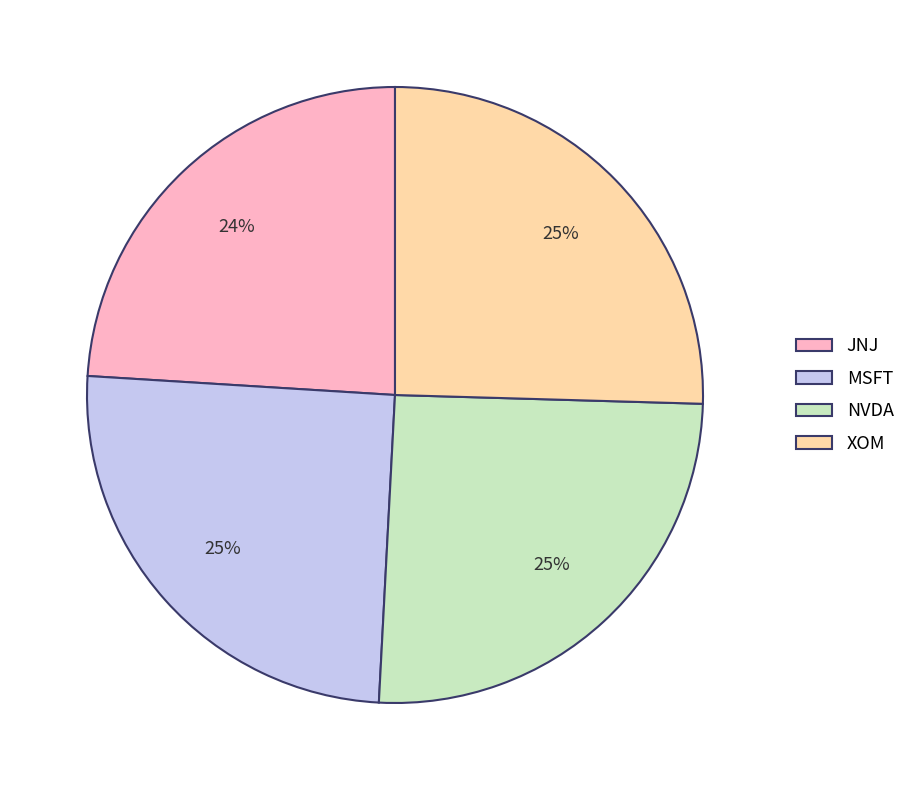

To the nearest percent, what is the average slice percentage?

25%